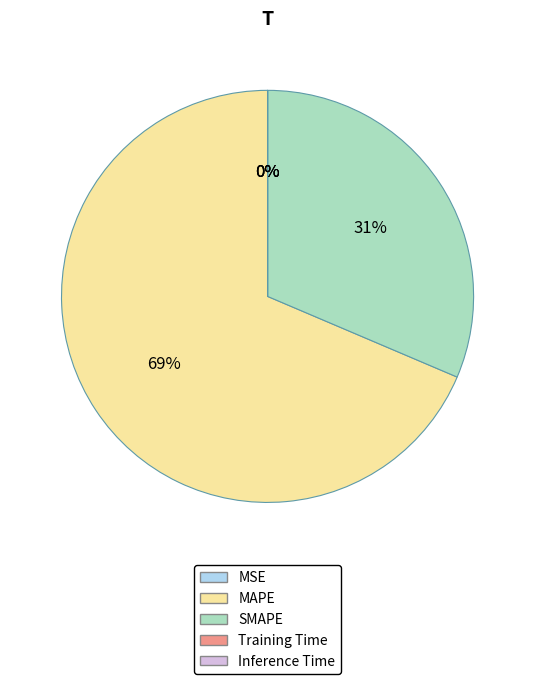

To the nearest percent, what is the combined percentage of SMAPE and MAPE?

100%